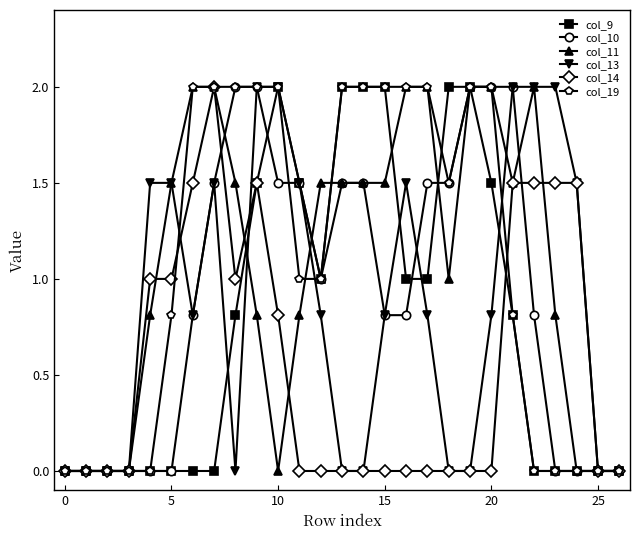

What is the highest value of the col_19 series?

2.0